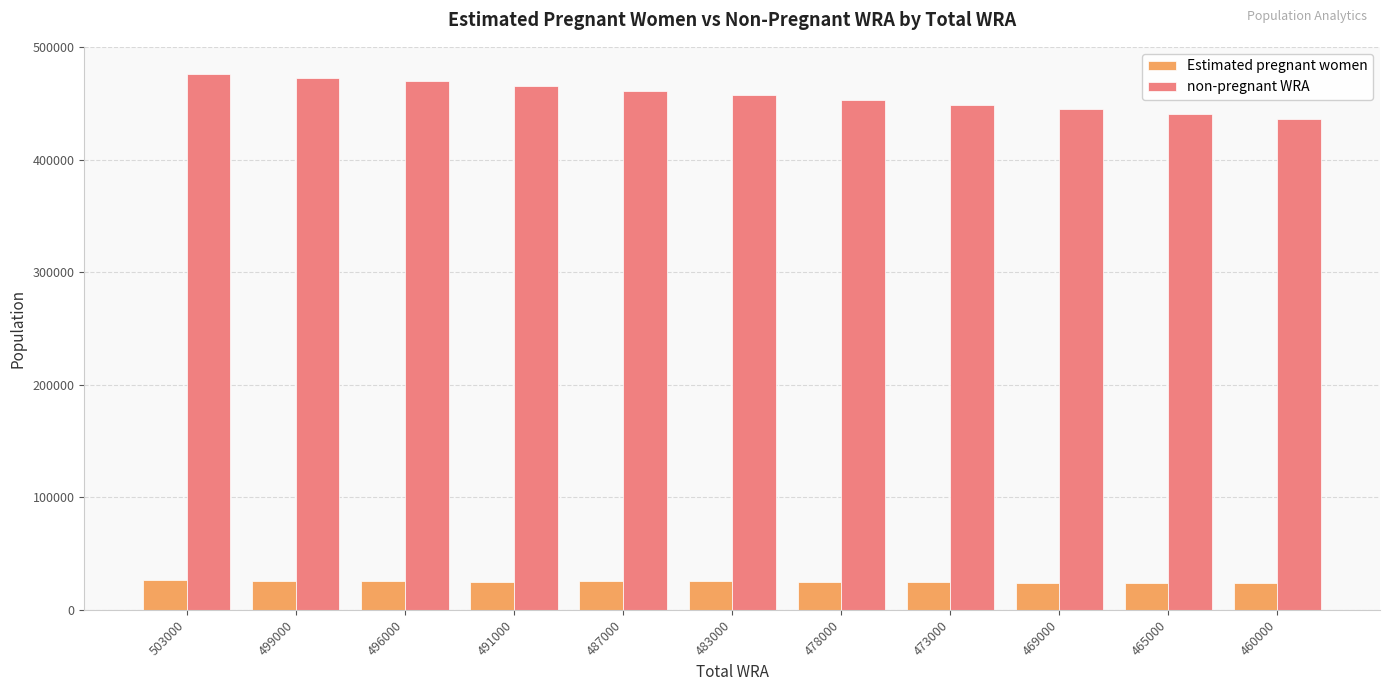

The value of Estimated pregnant women at 491000 is 44154.8. True or false?

False